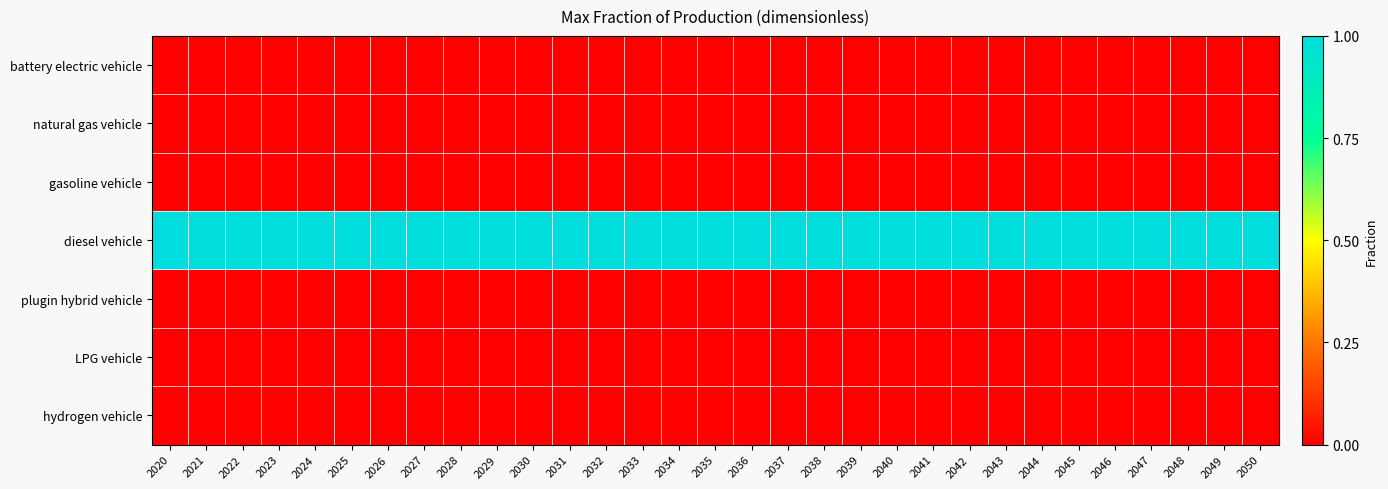

List the series in order of their peak value, lowest first.

battery electric vehicle, natural gas vehicle, gasoline vehicle, plugin hybrid vehicle, LPG vehicle, hydrogen vehicle, diesel vehicle